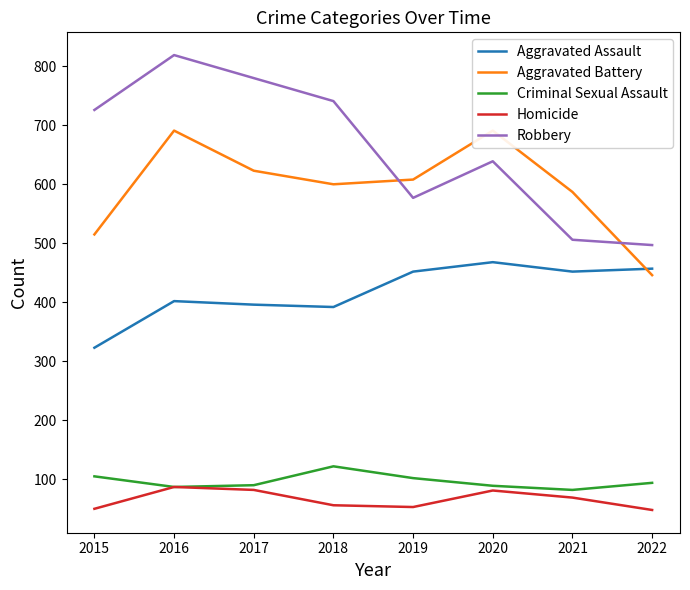

Reading left to right, transcribe all the data shown in this chart.

Aggravated Assault: 2015=323	2016=402	2017=396	2018=392	2019=452	2020=468	2021=452	2022=457
Aggravated Battery: 2015=515	2016=691	2017=623	2018=600	2019=608	2020=691	2021=587	2022=446
Criminal Sexual Assault: 2015=105	2016=87	2017=90	2018=122	2019=102	2020=89	2021=82	2022=94
Homicide: 2015=50	2016=87	2017=82	2018=56	2019=53	2020=81	2021=69	2022=48
Robbery: 2015=726	2016=819	2017=780	2018=741	2019=577	2020=639	2021=506	2022=497